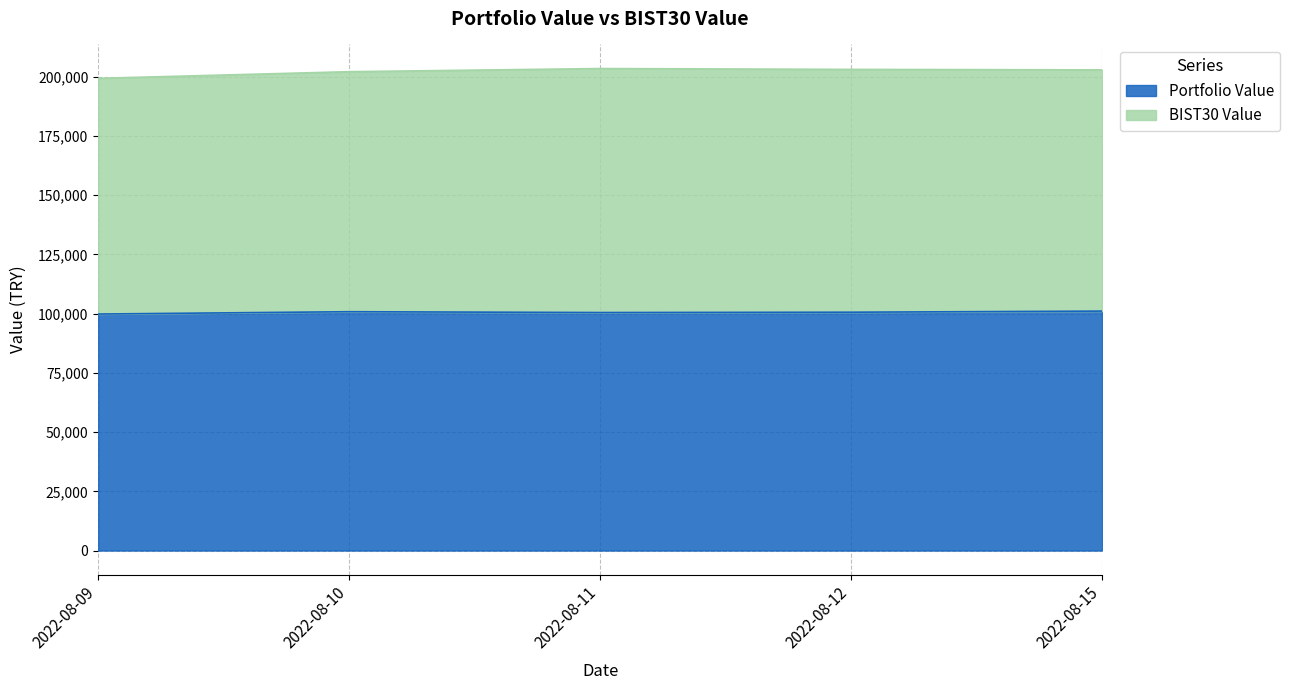

Where is the first local minimum?

2022-08-11